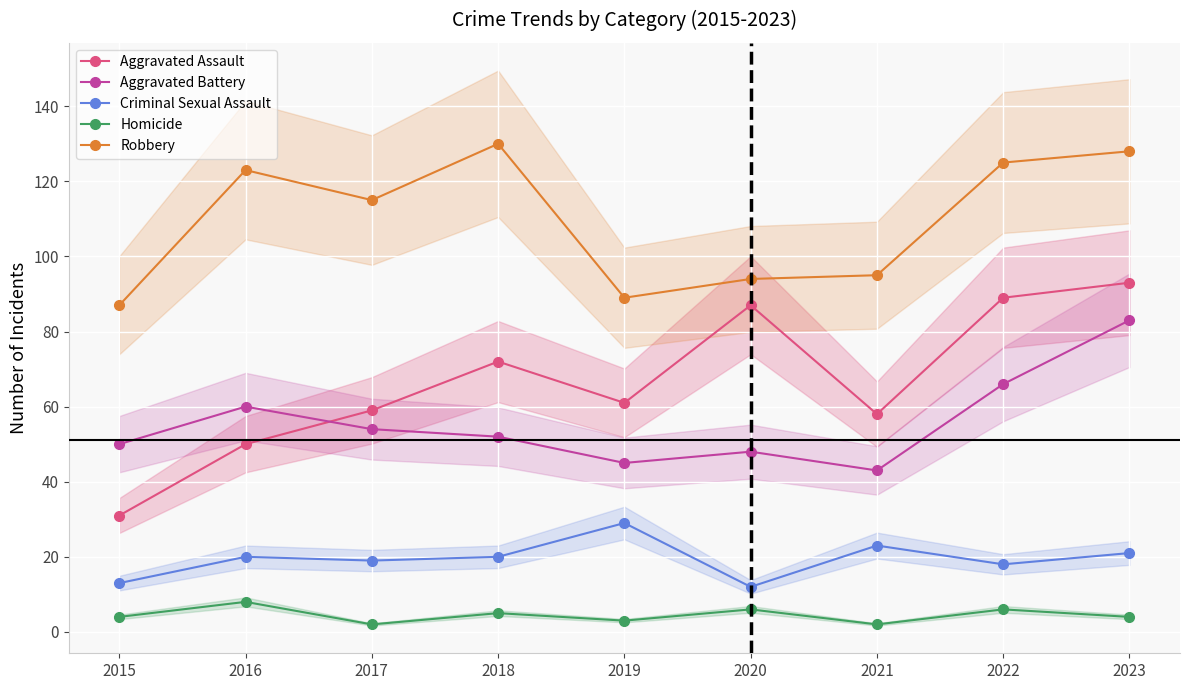

What is the sum of all Aggravated Assault values?

600